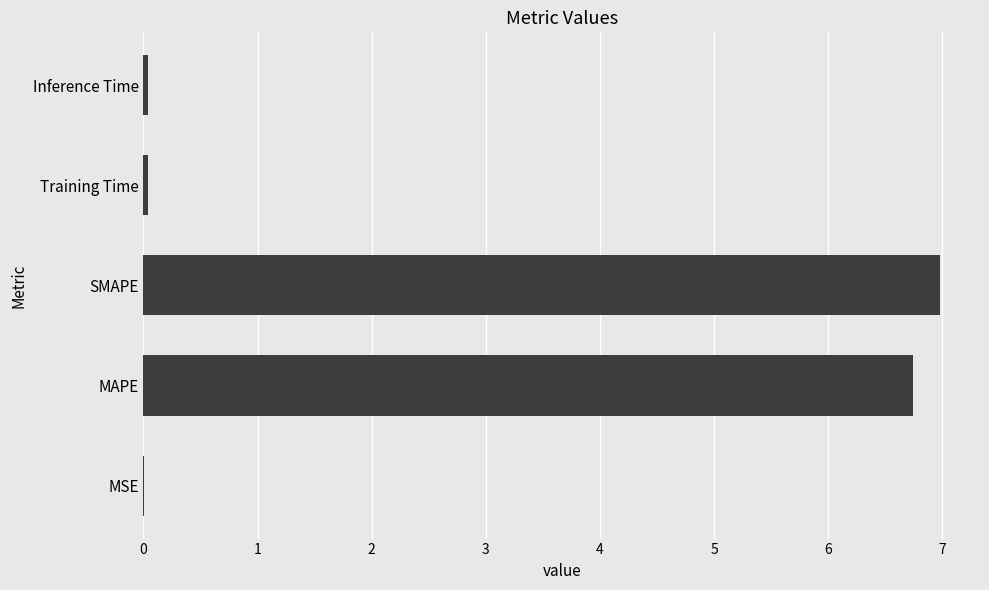

What is the greatest value displayed?

7.0